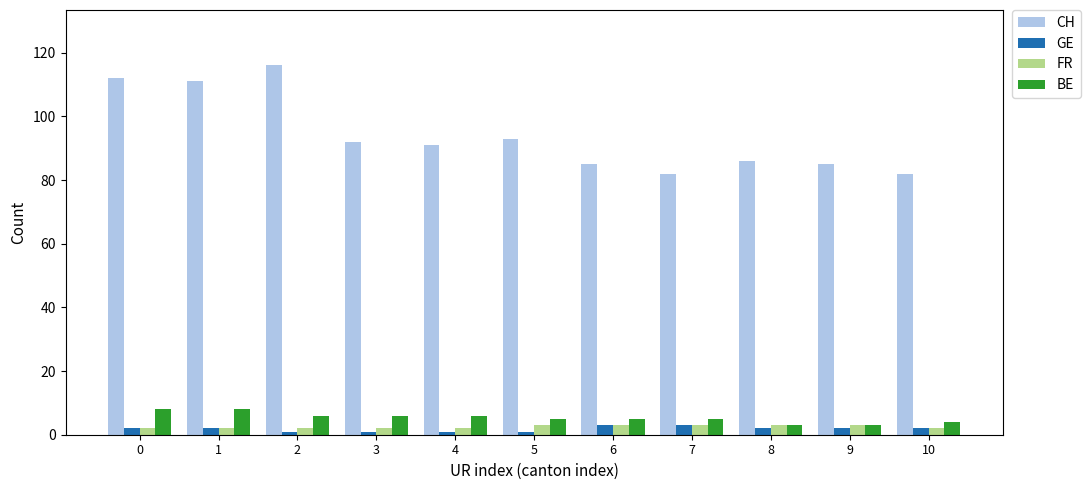

Reading right to left, what are all the values shown in this chart?

CH: 82	85	86	82	85	93	91	92	116	111	112
GE: 2	2	2	3	3	1	1	1	1	2	2
FR: 2	3	3	3	3	3	2	2	2	2	2
BE: 4	3	3	5	5	5	6	6	6	8	8